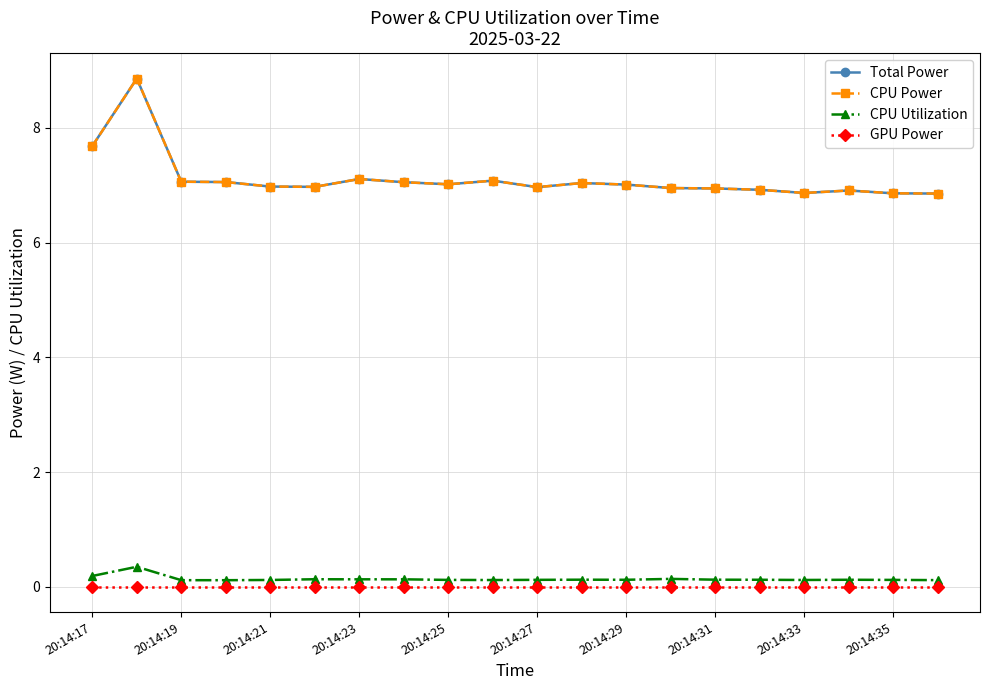

Is this an area chart (filled region under the line)?

No